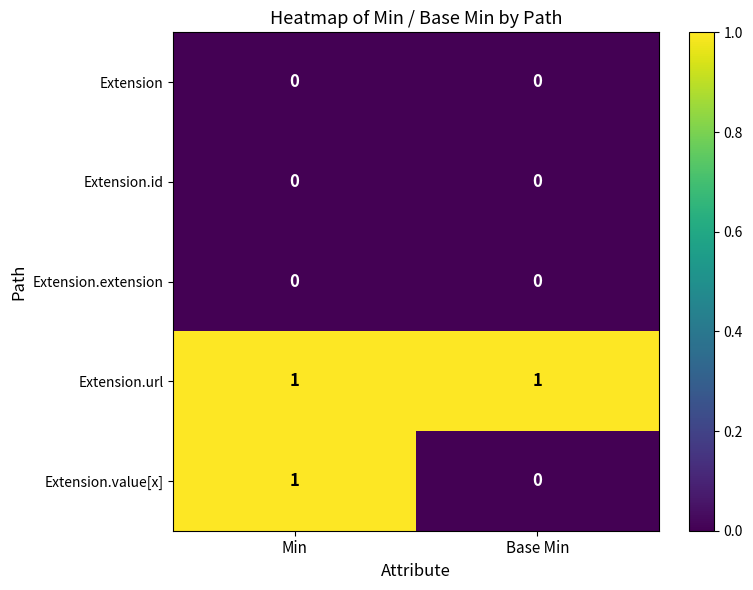

Which series has the widest spread of values?

Extension.value[x]